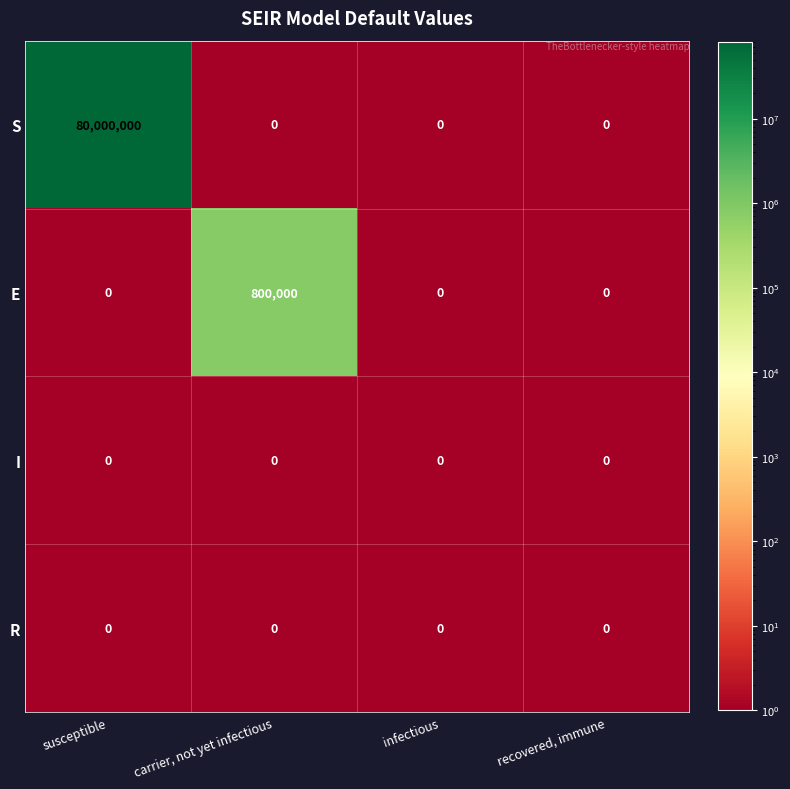

At which category is the sum across all series the highest?

susceptible